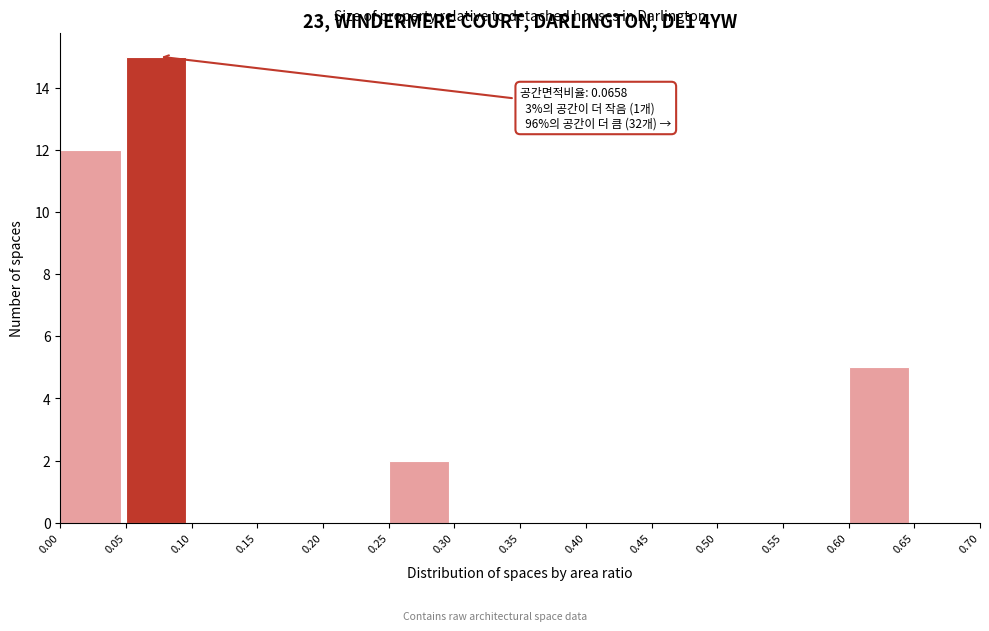

Which range on the x-axis has the tallest bar?

0.05 to 0.10